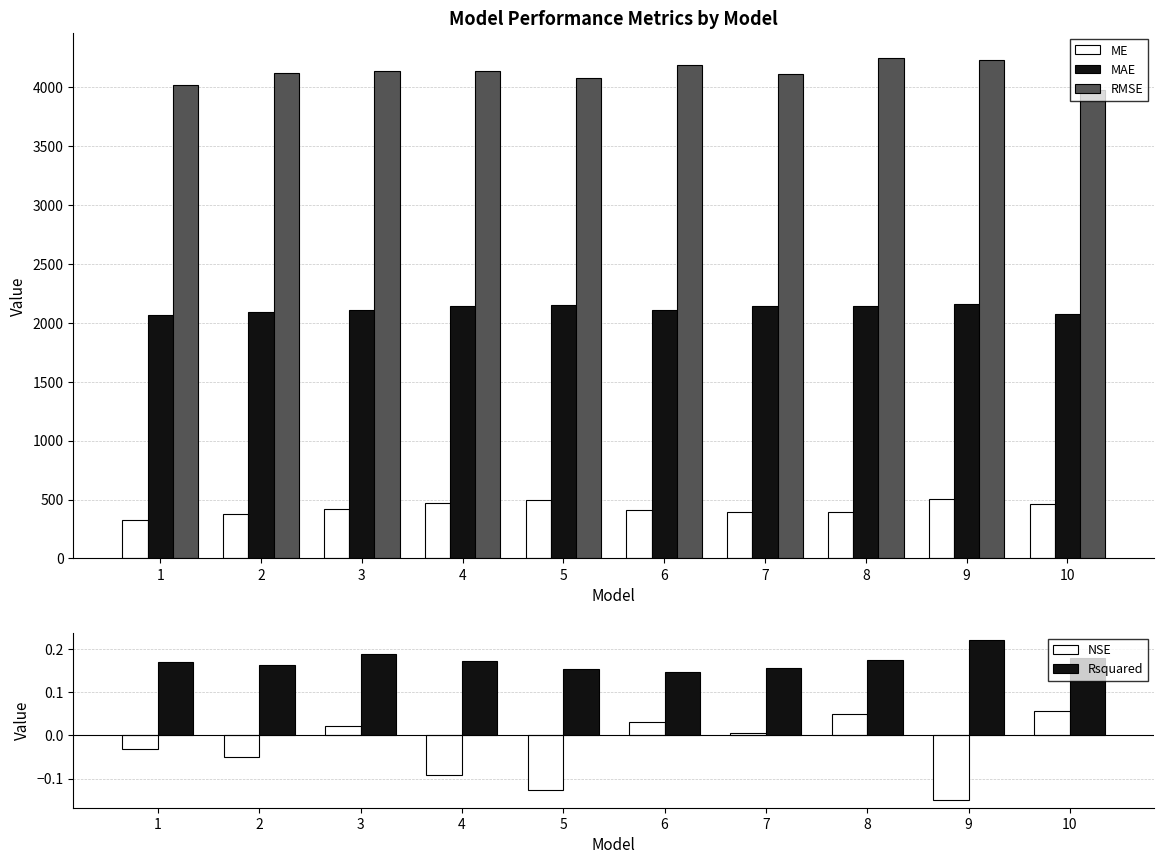

What is the average value of the ME series?

423.9